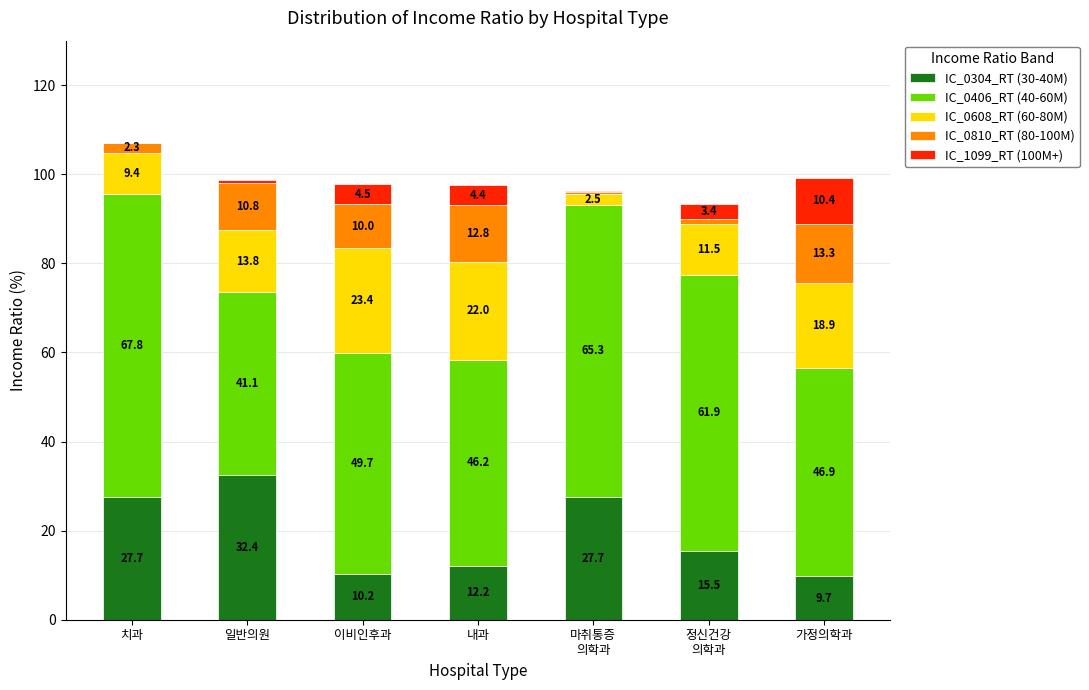

What is the highest value of the IC_0304_RT (30-40M) series?

32.4